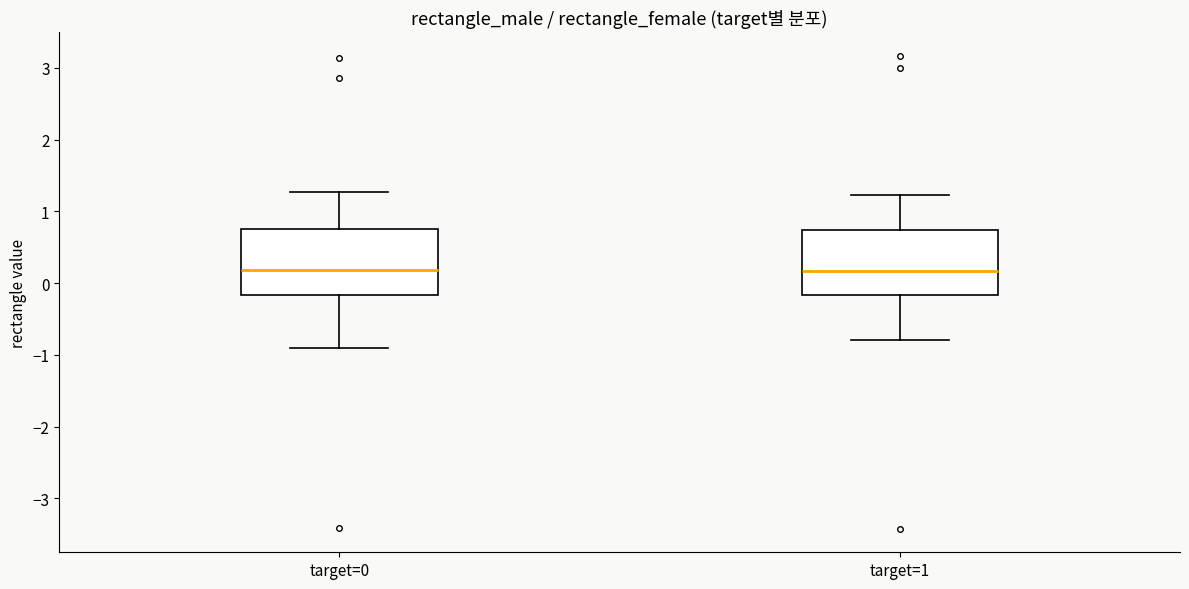

Reading left to right, read every box against the y-axis: the position of its median line, the range the box covers, and the ends of its whiskers. The values are not printed on the chart, so give them approximately, as read against the axis.

target=0: median 0.2, box -0.2 to 0.8, whiskers -0.9 to 1.3
target=1: median 0.2, box -0.2 to 0.7, whiskers -0.8 to 1.2